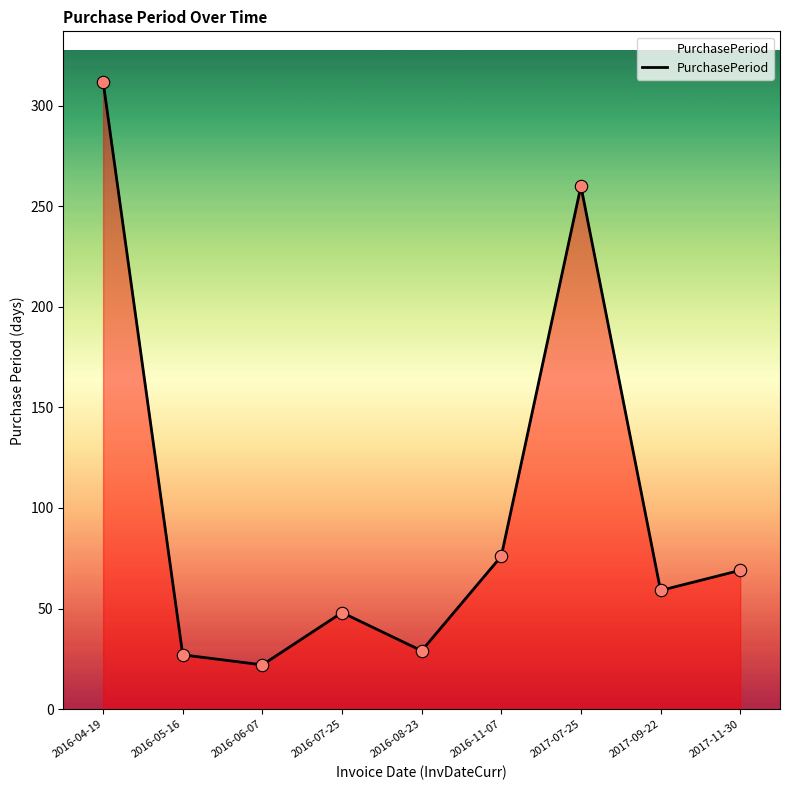

What is the change in value from 2017-07-25 to 2017-09-22?

-201